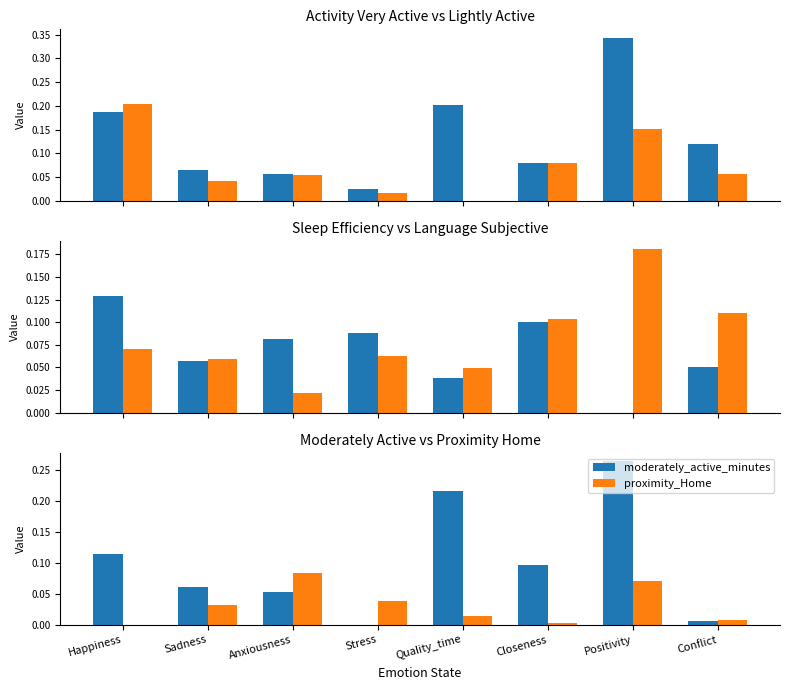

Reading left to right, list all the values displayed in this chart.

very_active_minutes: 0.2	0.1	0.1	0.0	0.2	0.1	0.3	0.1
lightly_active_minutes: 0.2	0.0	0.1	0.0	0.0	0.1	0.2	0.1
sleep_efficiency: 0.1	0.1	0.1	0.1	0.0	0.1	0.0	0.1
language_Subjective: 0.1	0.1	0.0	0.1	0.0	0.1	0.2	0.1
moderately_active_minutes: 0.1	0.1	0.1	0.0	0.2	0.1	0.3	0.0
proximity_Home: 0.0	0.0	0.1	0.0	0.0	0.0	0.1	0.0